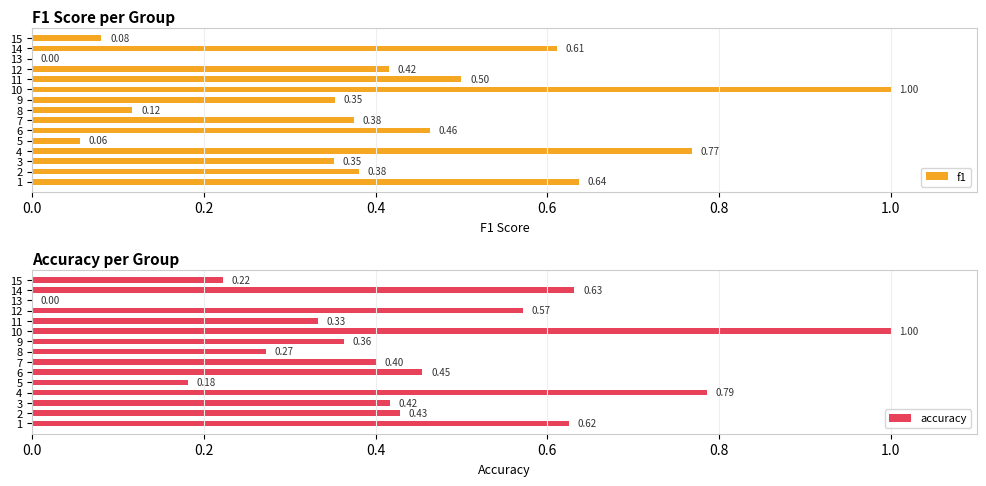

Which series has the largest total across all categories?

accuracy